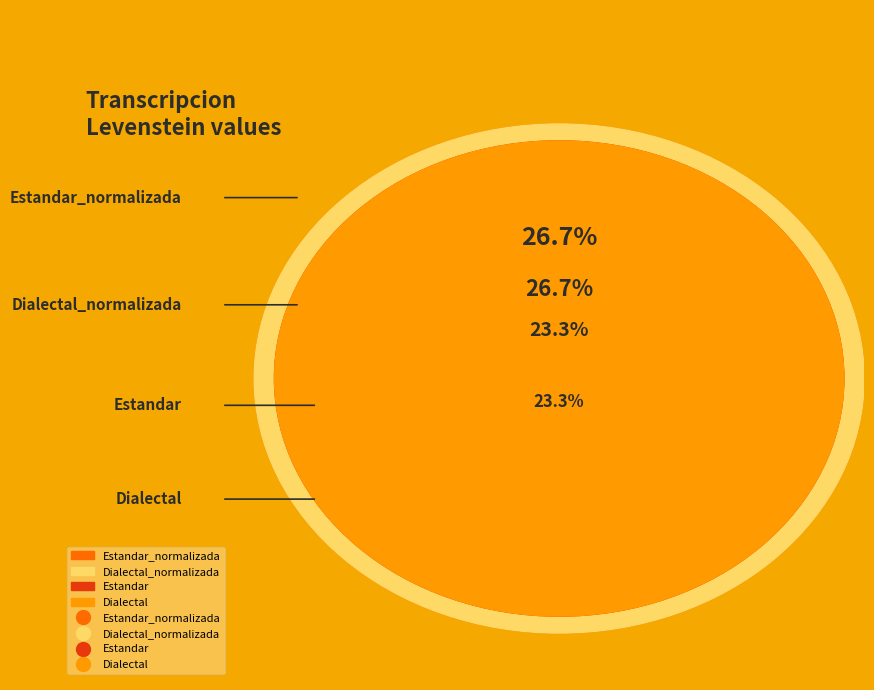

What is the change in value from Estandar_normalizada to Dialectal?

-1.4